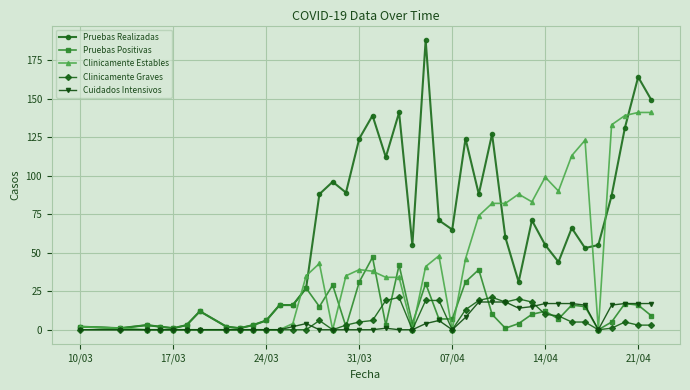

What is the highest value of the Clinicamente Estables series?

141